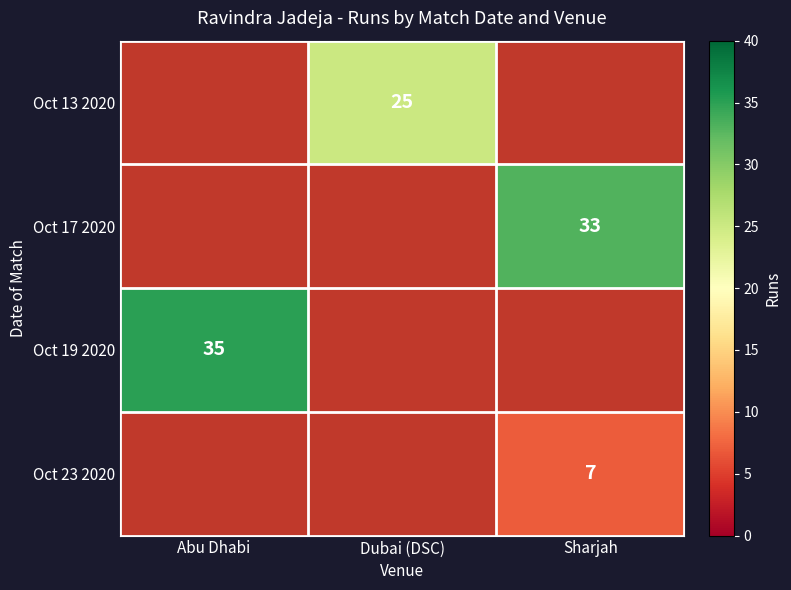

The Oct 23 2020 series shows 3 at Sharjah. True or false?

False